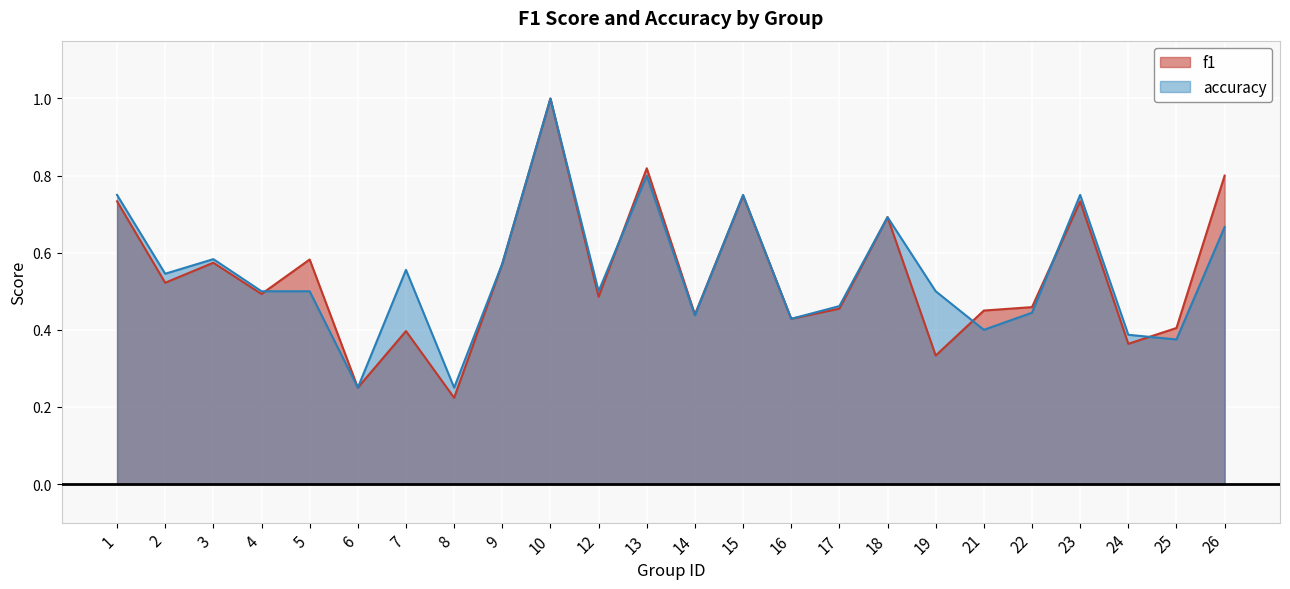

Where is the first local maximum for accuracy?

3